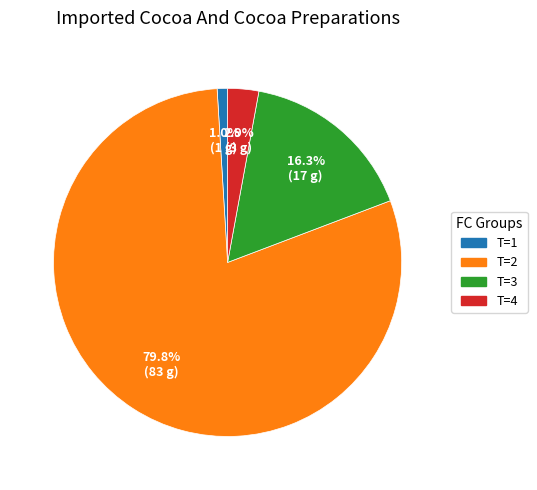

Does any single category account for the majority?

Yes